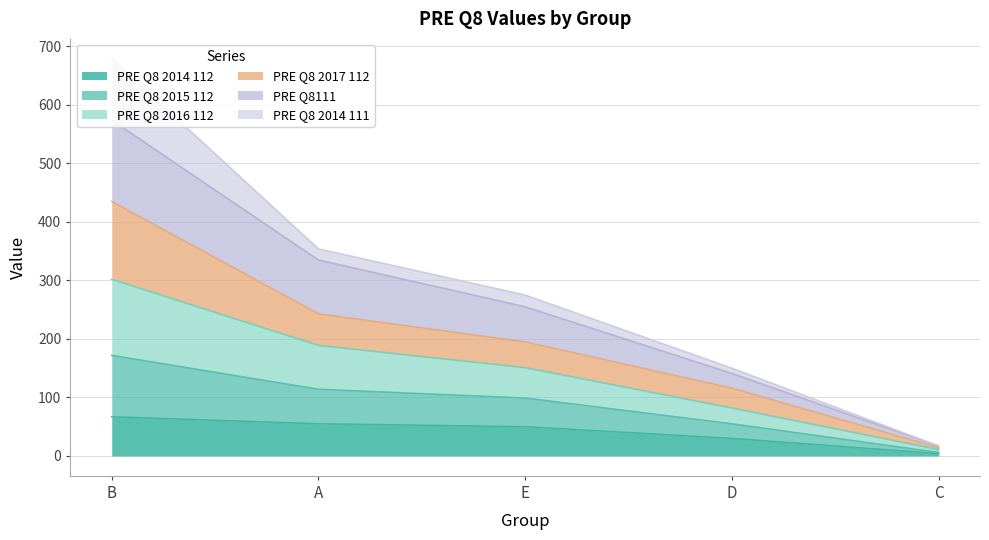

What is the total value across all series at A?

354